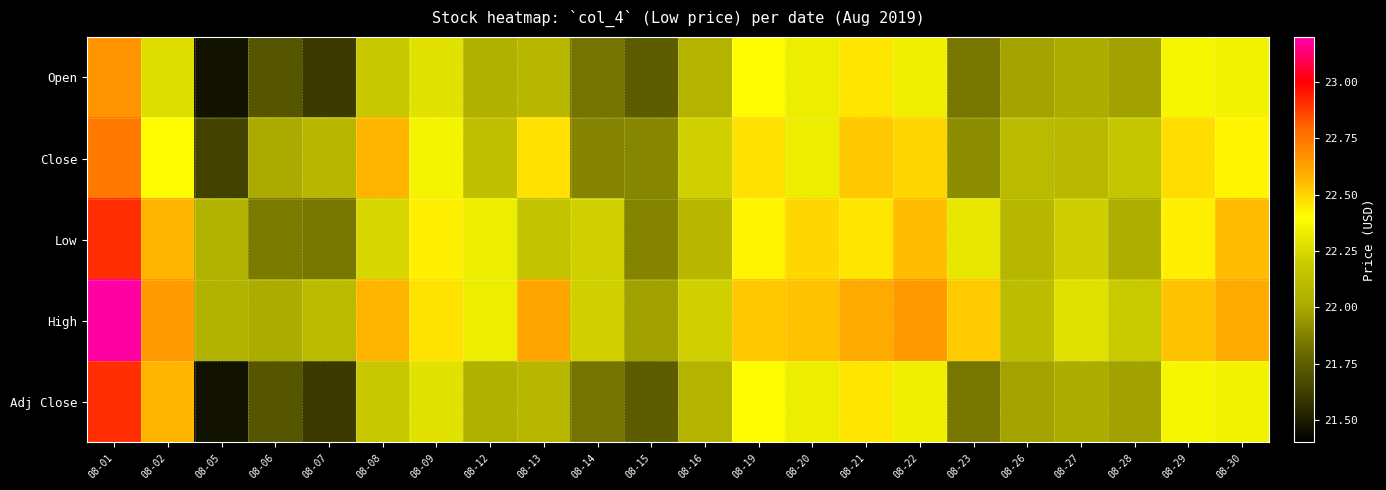

What is the spread (max minus min) of values at 08-20?

0.2